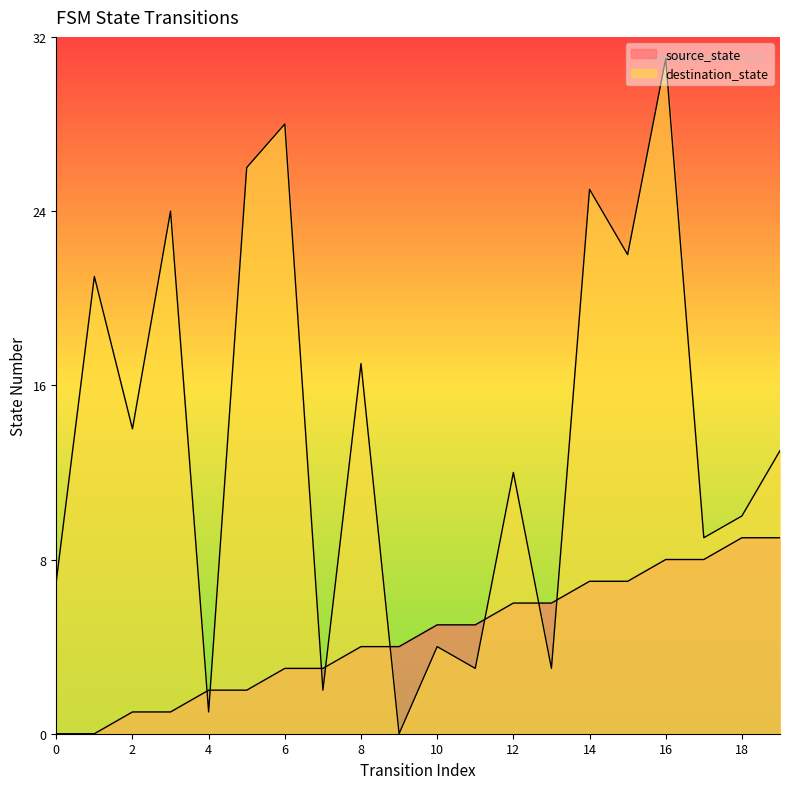

How many values in the source_state series are below 5?

10